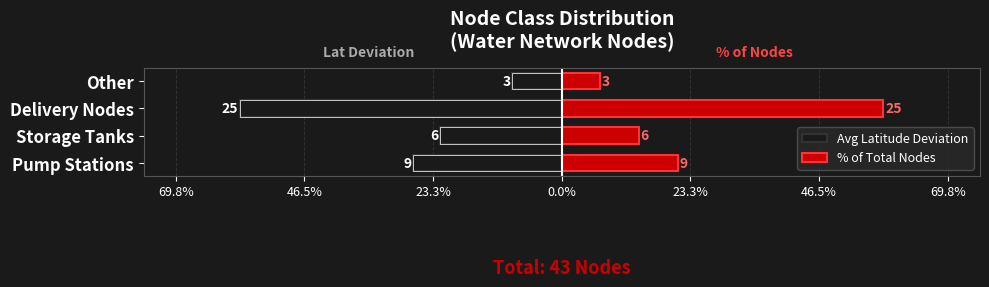

How many bars are there in total?

8